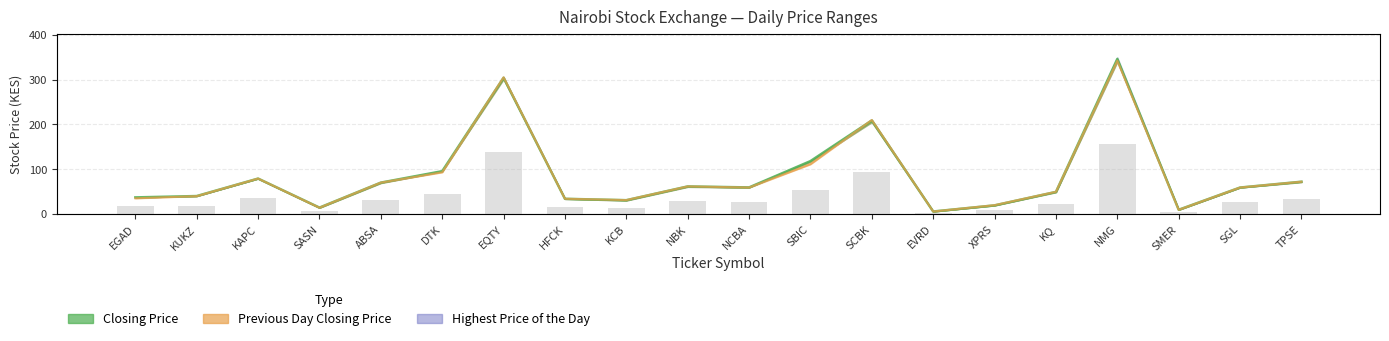

Is the value of Previous Day Closing Price at SCBK greater than the value of Highest Price of the Day at KQ?

Yes